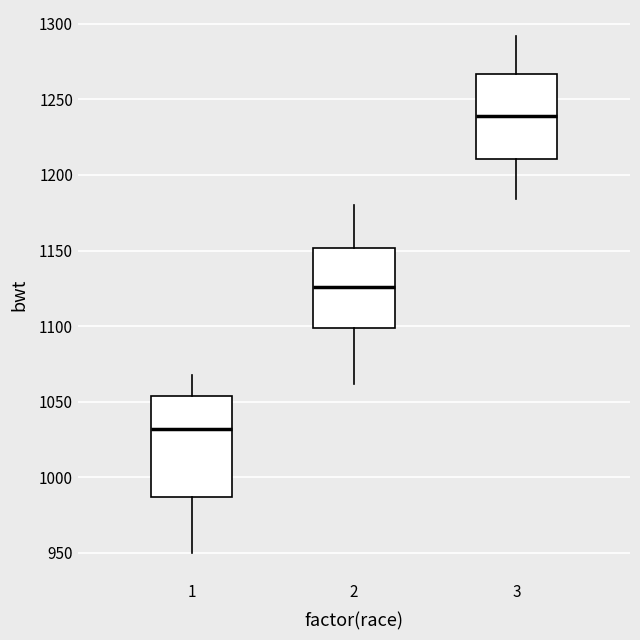

Where does the median line of the box at x = 3 sit on the y-axis? The values are not printed on the chart, so give them approximately, as read against the axis.

1240